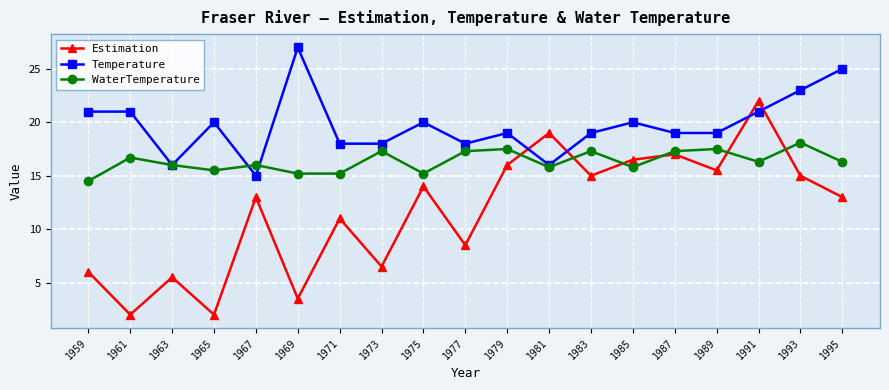

The value of WaterTemperature at 1971 is 15.2. True or false?

True